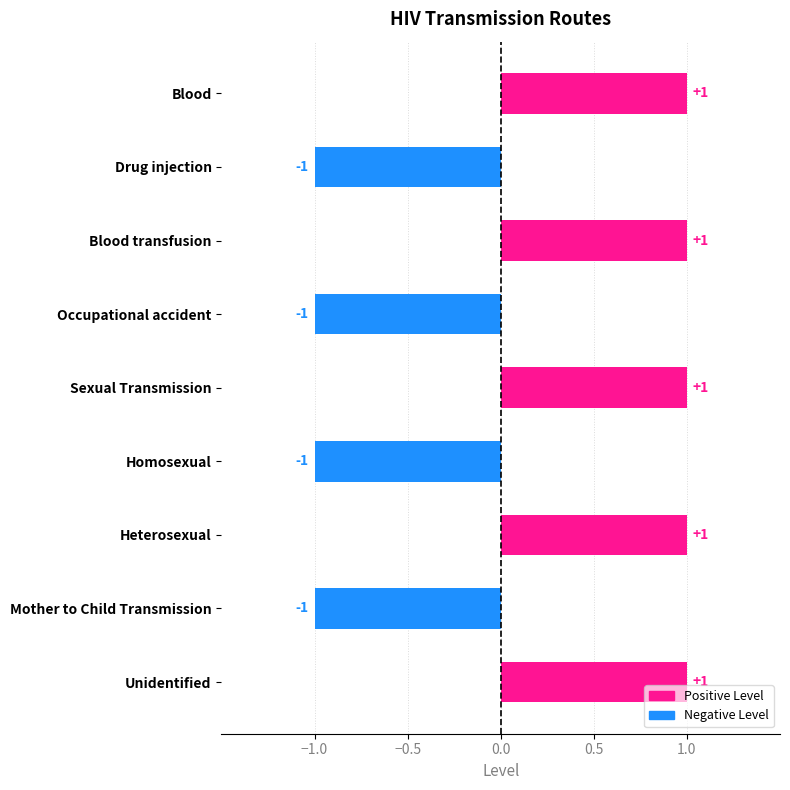

What is the label of the 2nd bar from the bottom?

Mother to Child Transmission